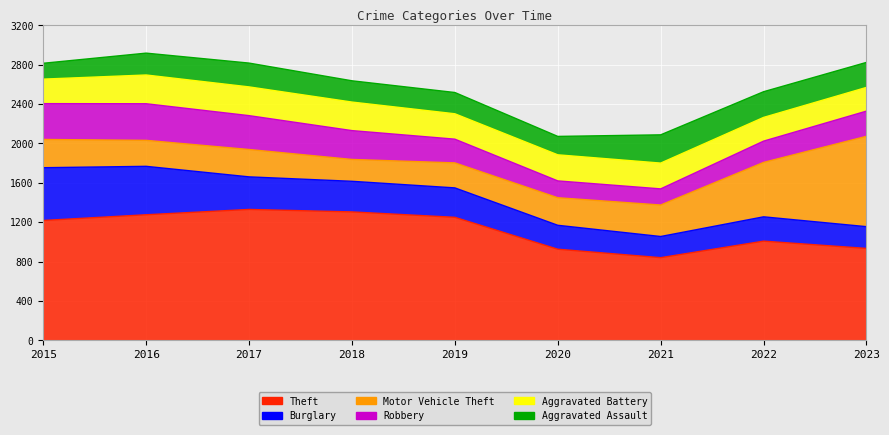

How many interior local valleys does the Aggravated Assault series have?

1